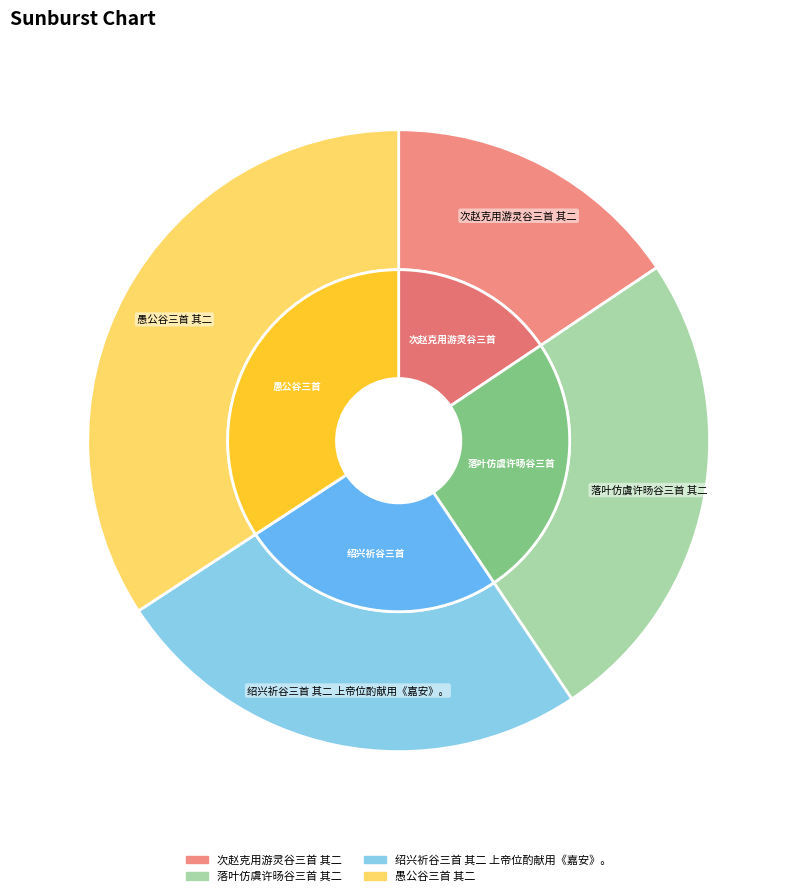

Does 愚公谷三首 其二 represent more than half of the total?

No